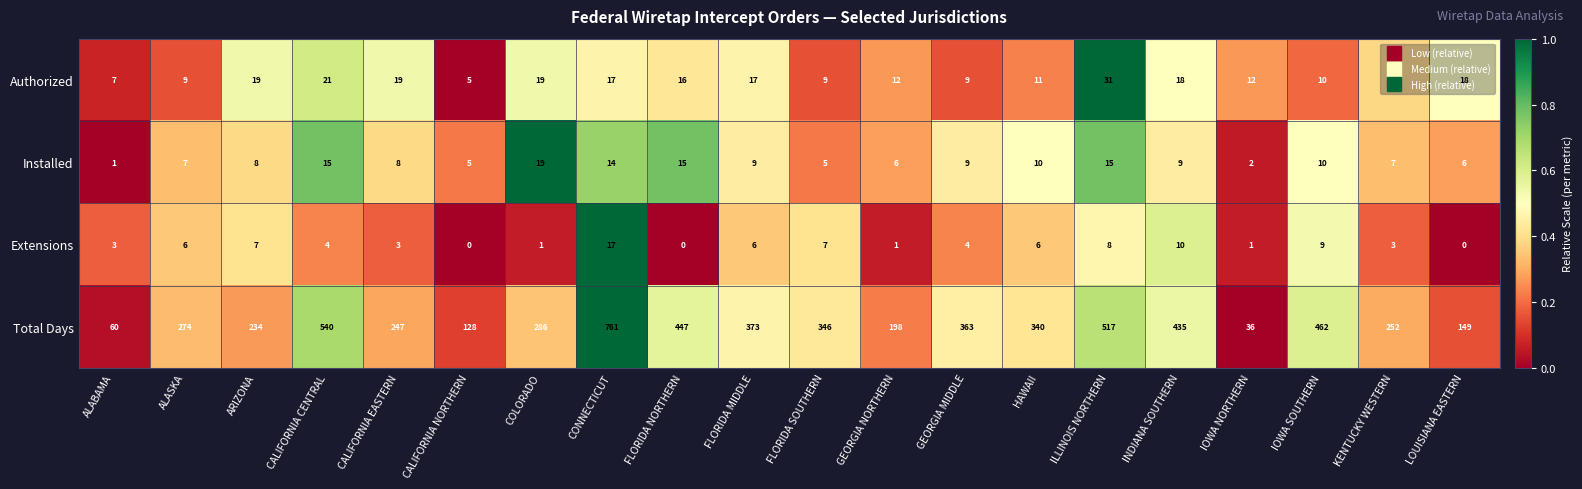

Which series has the largest total across all categories?

Total Days